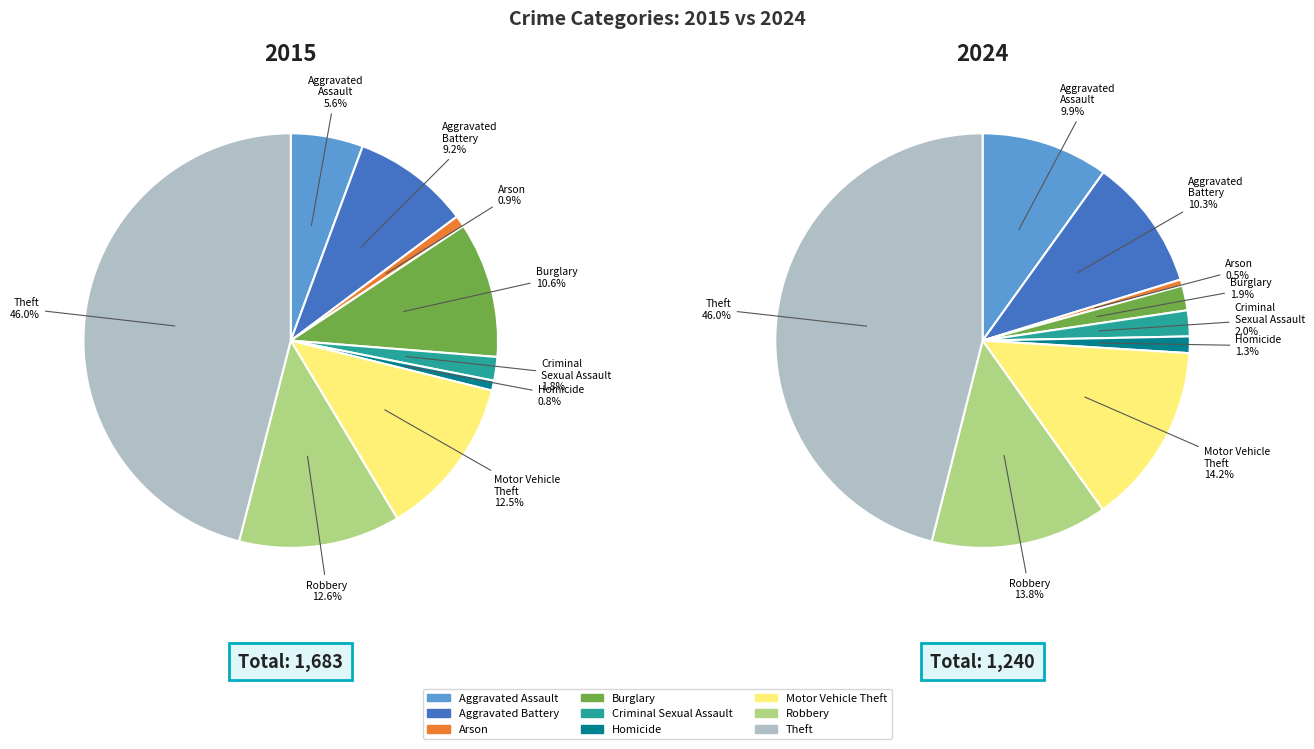

What percentage do Burglary and Aggravated Assault together represent?

11.9%